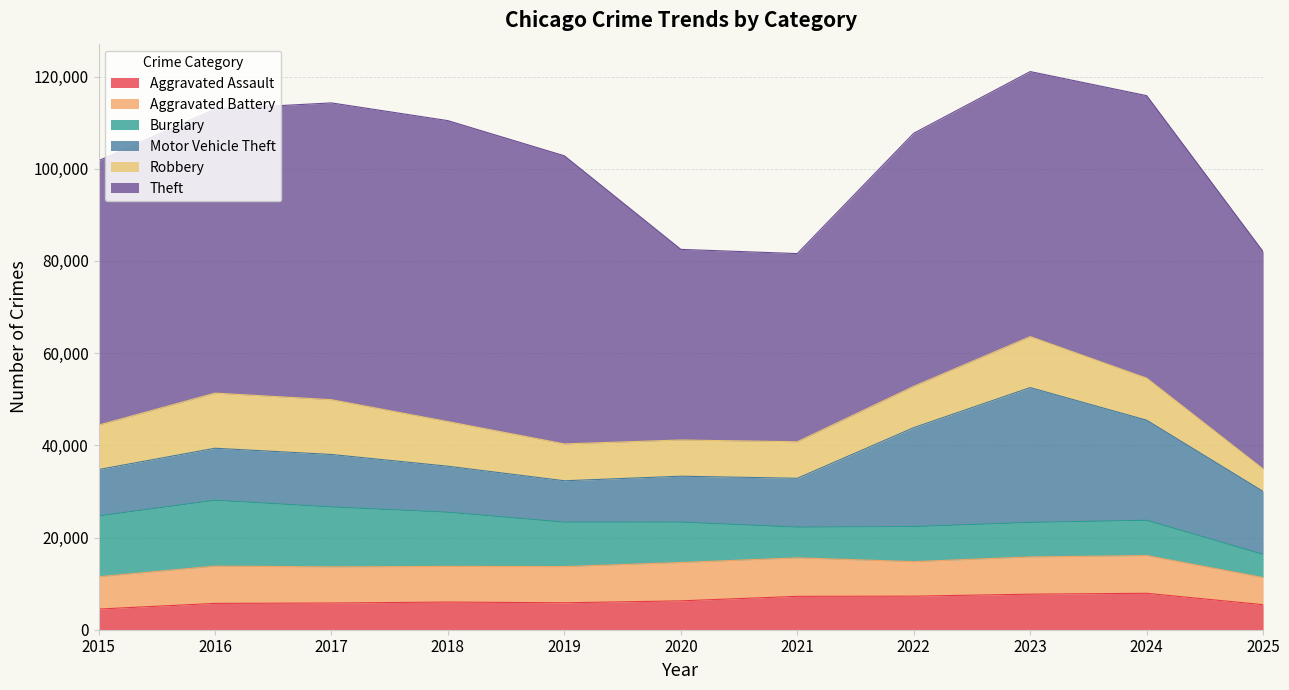

What is the difference between the maximum and minimum values in the Burglary series?

9263